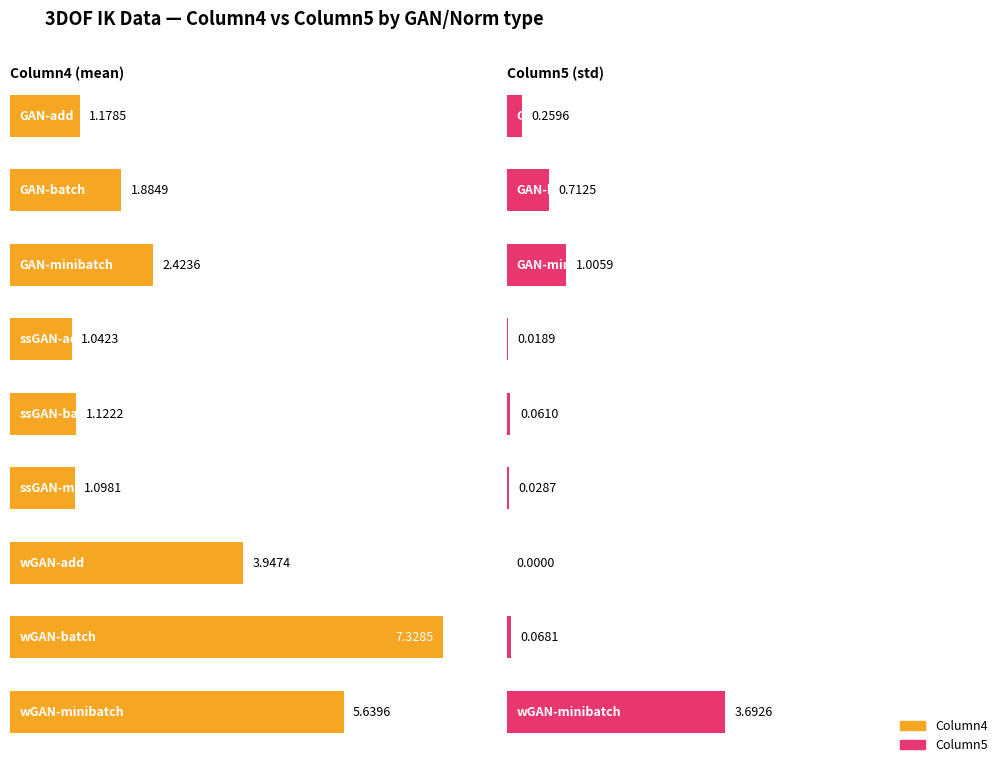

What is the label of the 5th bar from the right?

ssGAN-batch